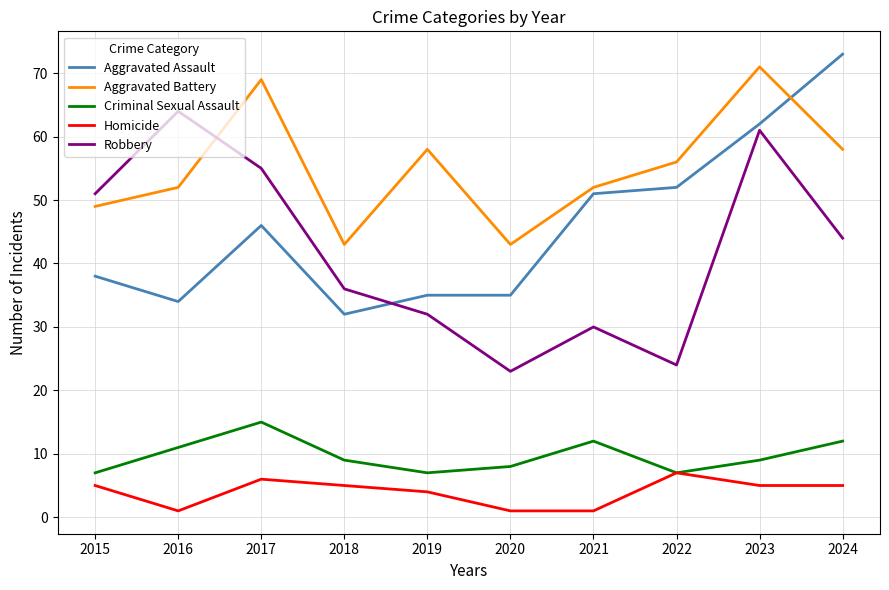

At which label does Aggravated Battery first exceed 56?

2017